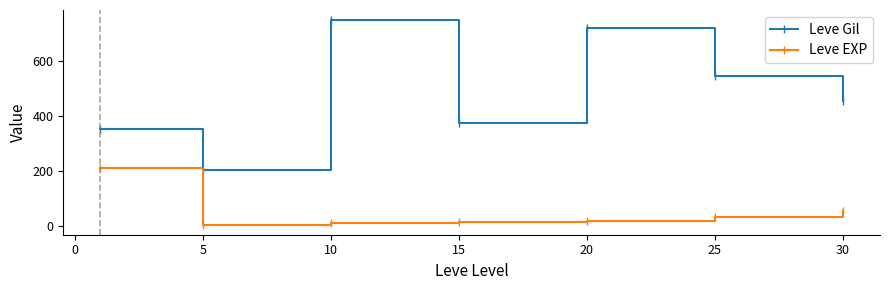

Which series has the widest spread of values?

Leve Gil